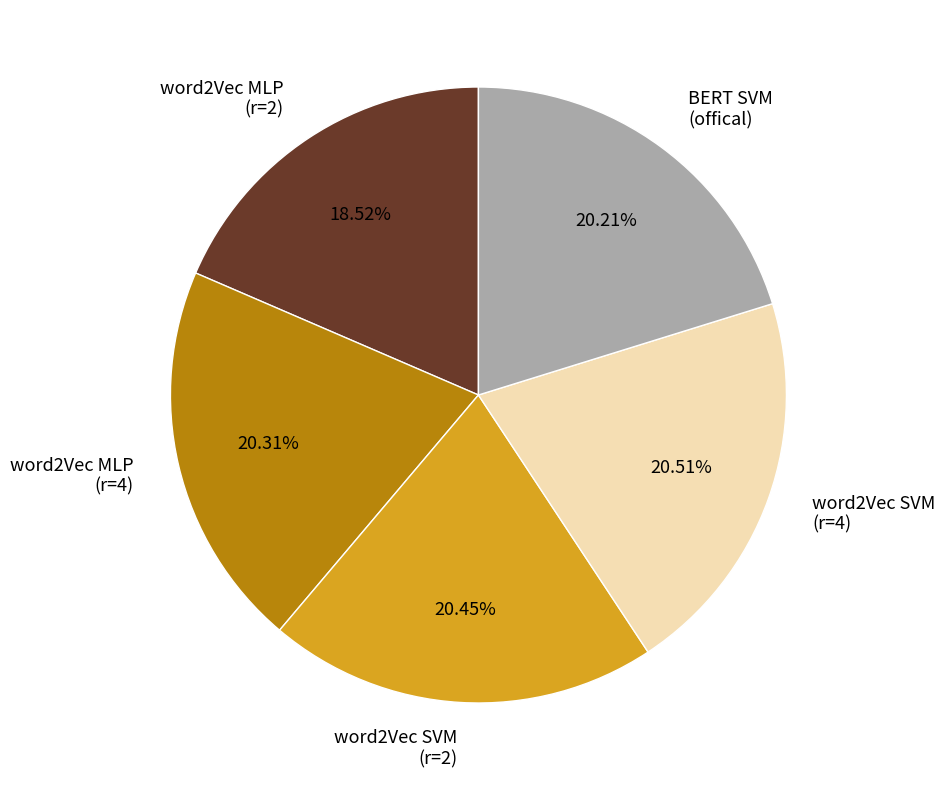

How many slices are in this pie chart?

5